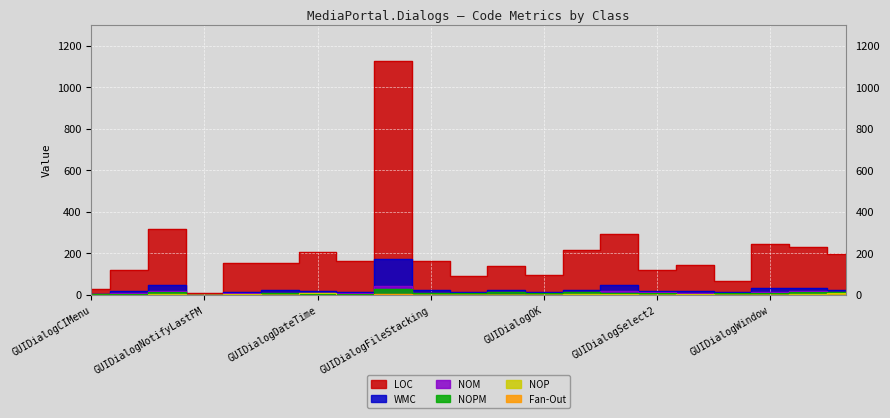

True or false: NOM and NOP intersect in this chart.

False